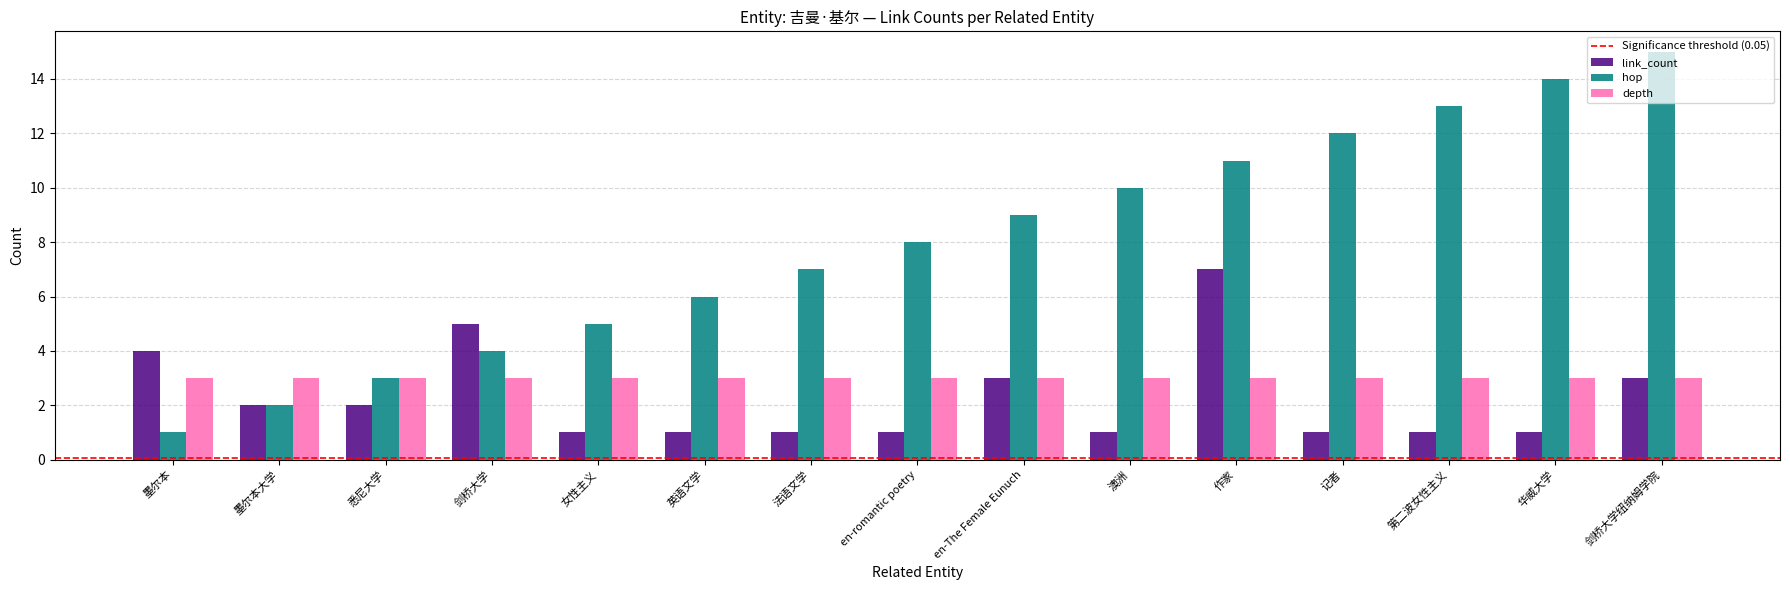

What is the difference between the highest and lowest values at 法语文学?

6